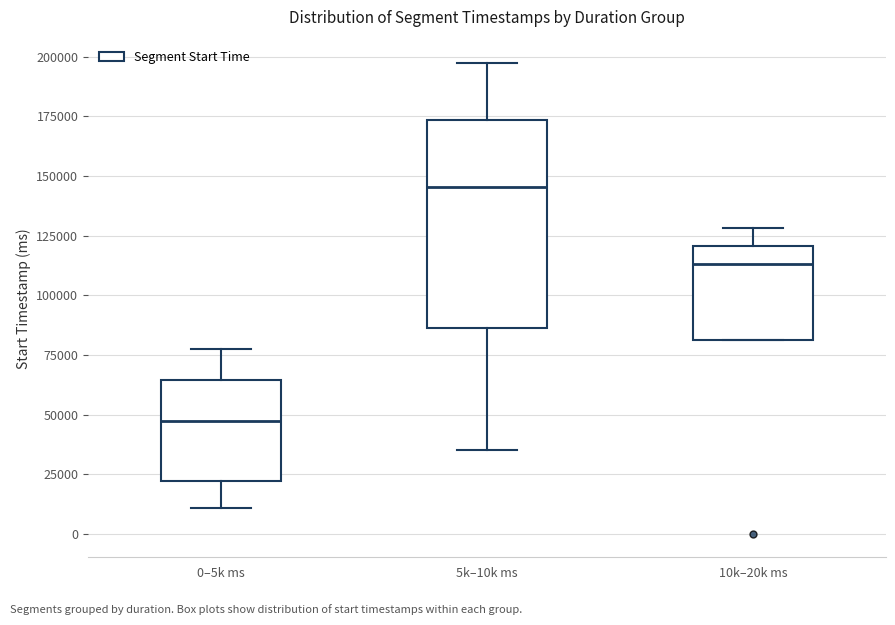

Reading left to right, transcribe this box plot: for each box, give where its median line is, the range the box spans, and where its two whiskers end, as read against the y-axis. The values are not printed on the chart, so give them approximately, as read against the axis.

0–5k ms: median 45000, box 20000 to 65000, whiskers 10000 to 75000
5k–10k ms: median 145000, box 85000 to 175000, whiskers 35000 to 195000
10k–20k ms: median 115000, box 80000 to 120000, whiskers 80000 to 130000